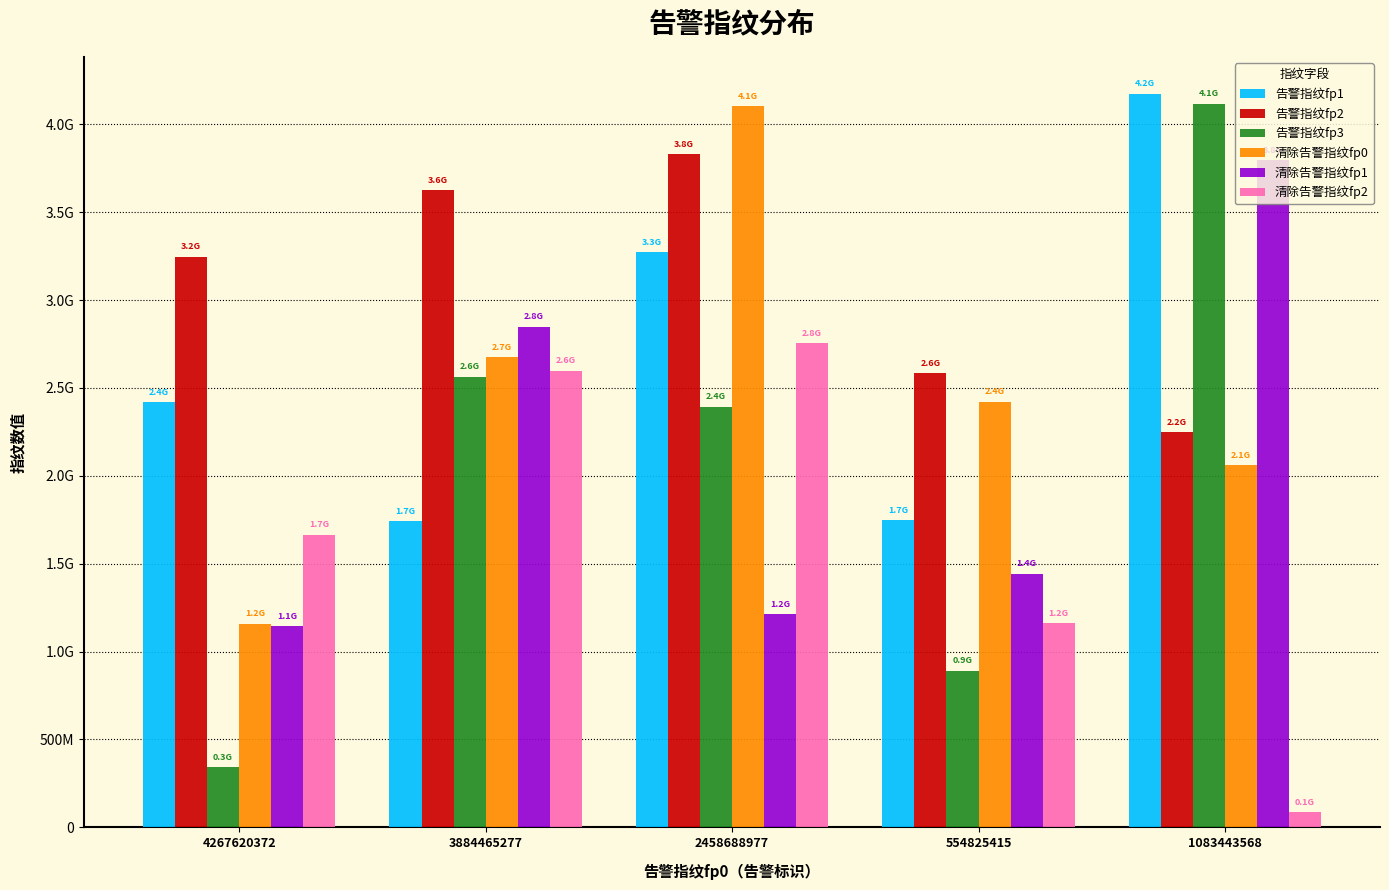

Are the bars horizontal?

No